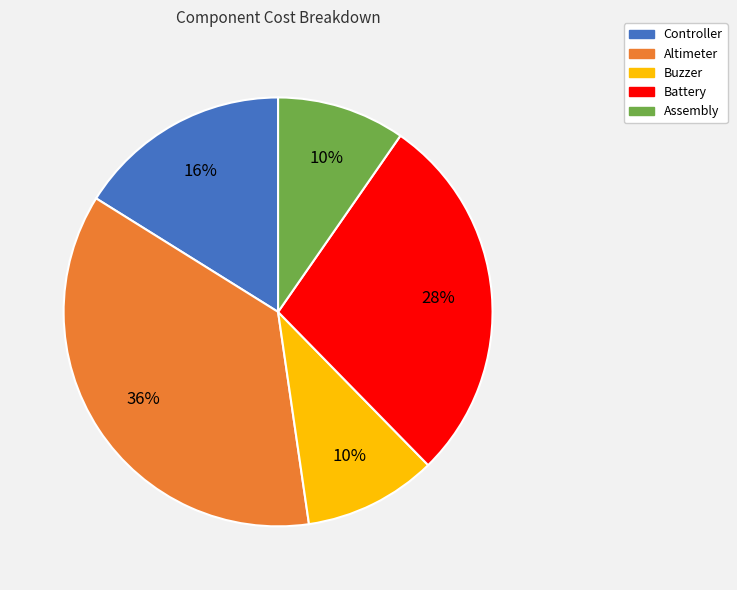

How many slices are in this pie chart?

5